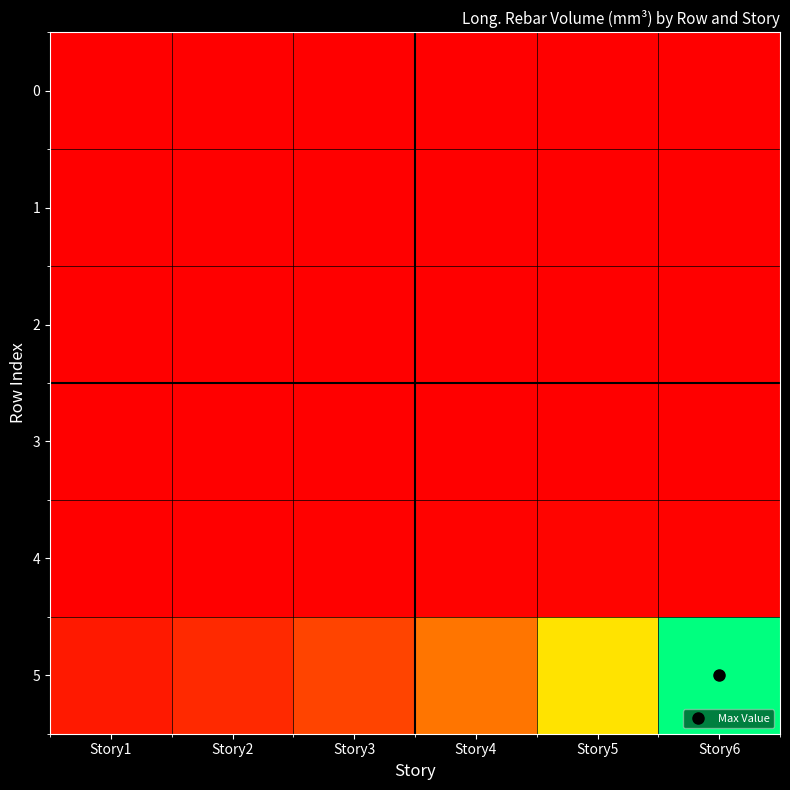

How many series are shown in this chart?

6